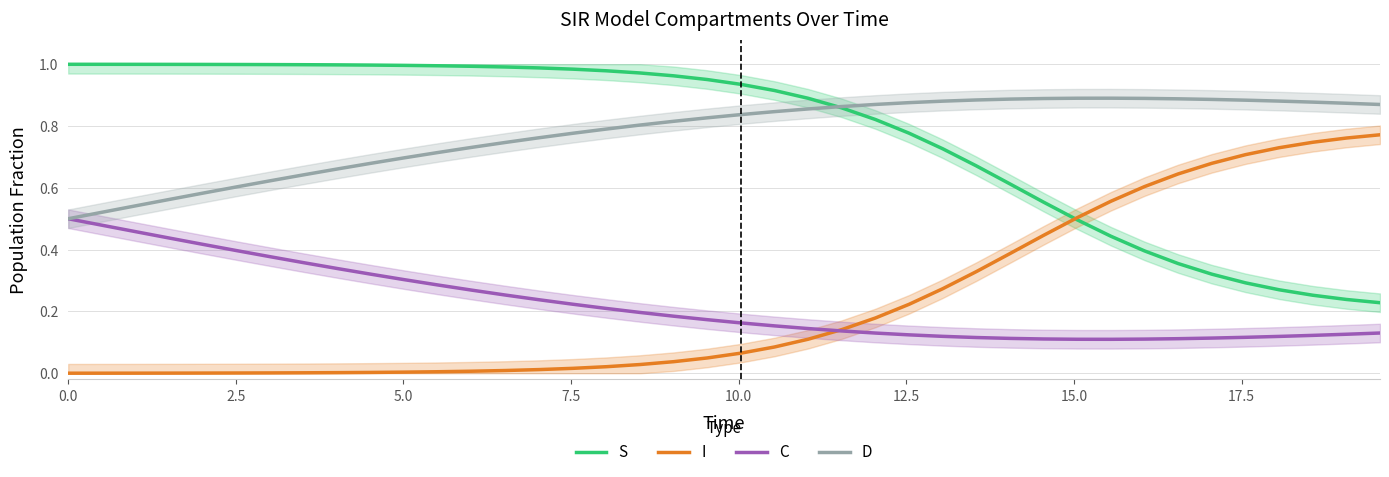

What is the average value of the I series?

0.2